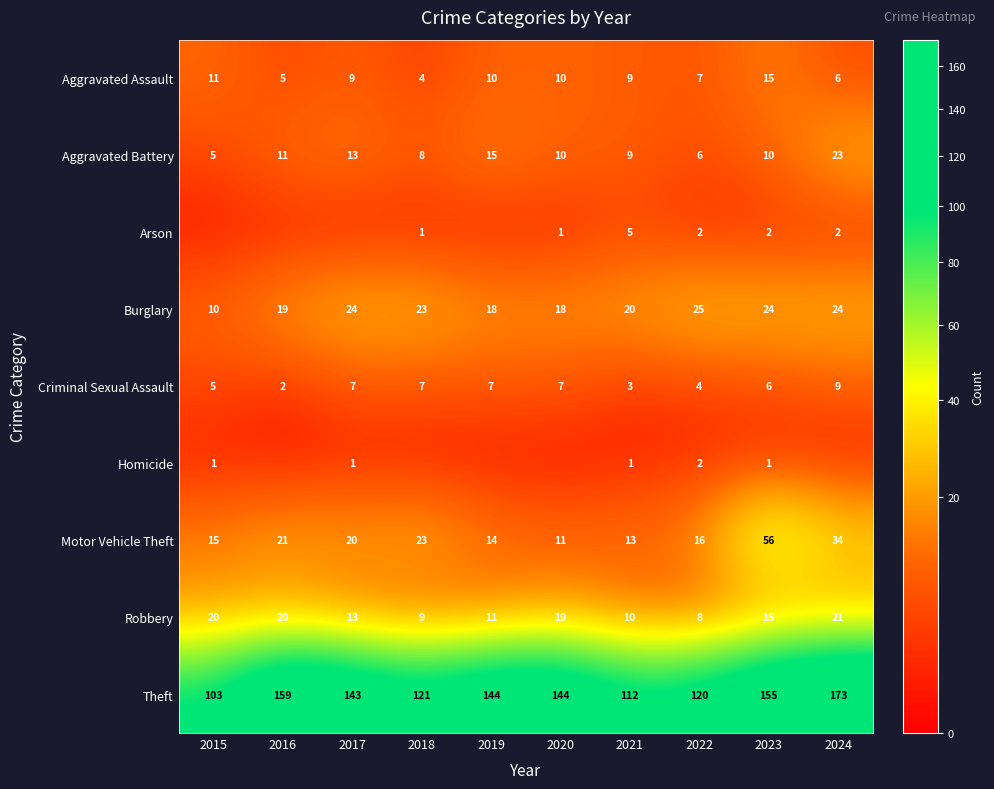

At which category is the sum across all series the highest?

2024